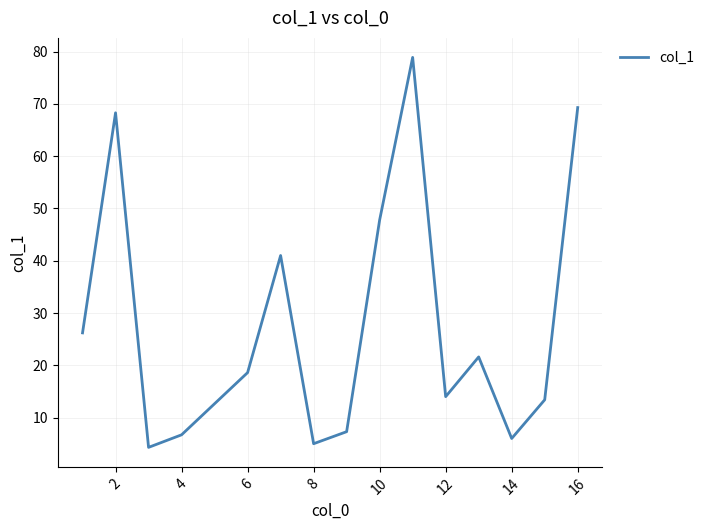

What is the difference between the maximum and minimum values?

74.6